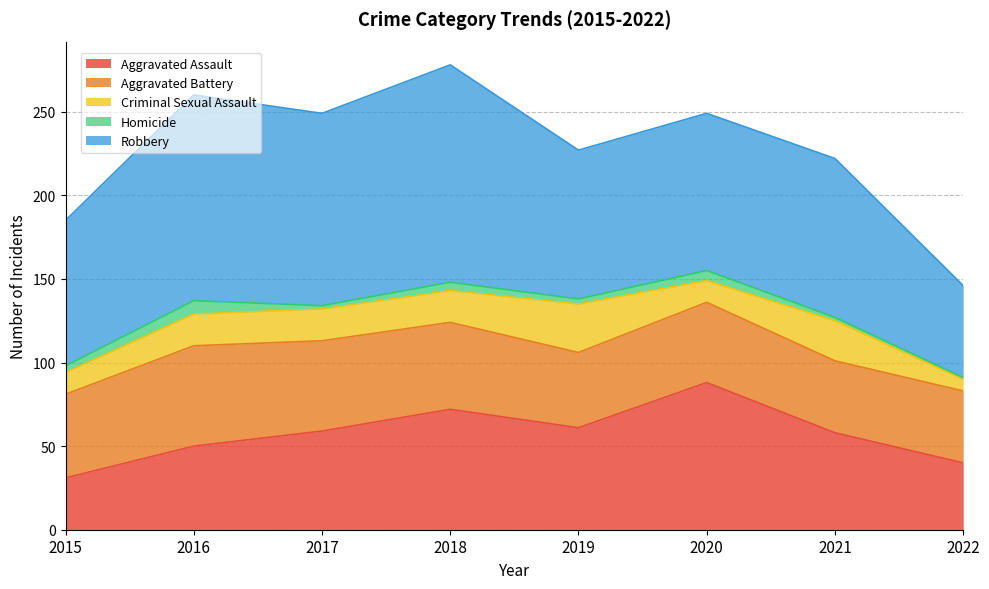

Rank the categories by Homicide value from highest to lowest.

2016, 2020, 2018, 2015, 2019, 2017, 2021, 2022